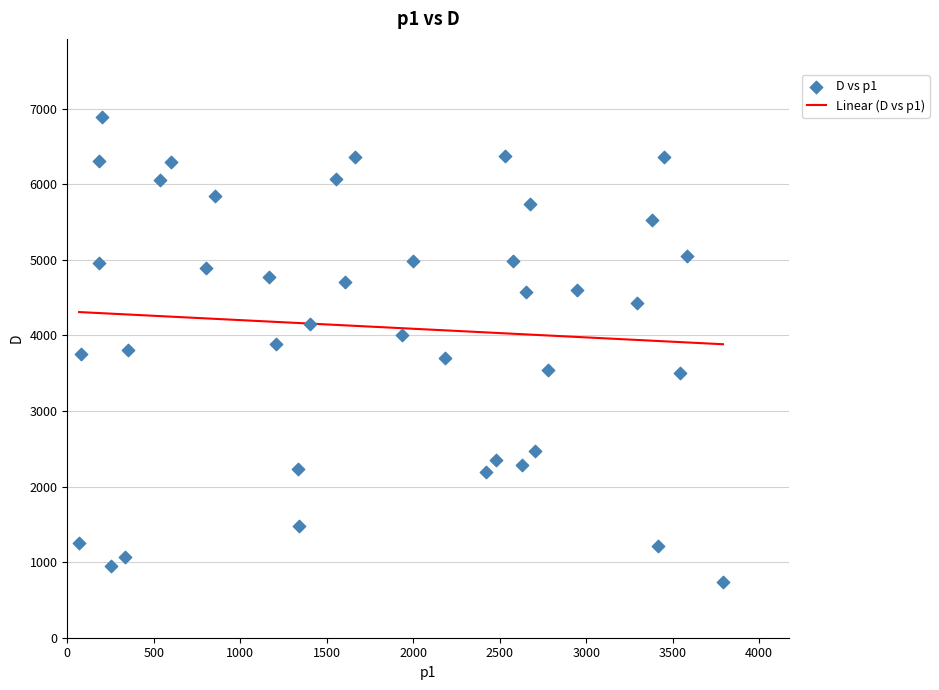

What is the range of Y values (max minus min)?

6155.2